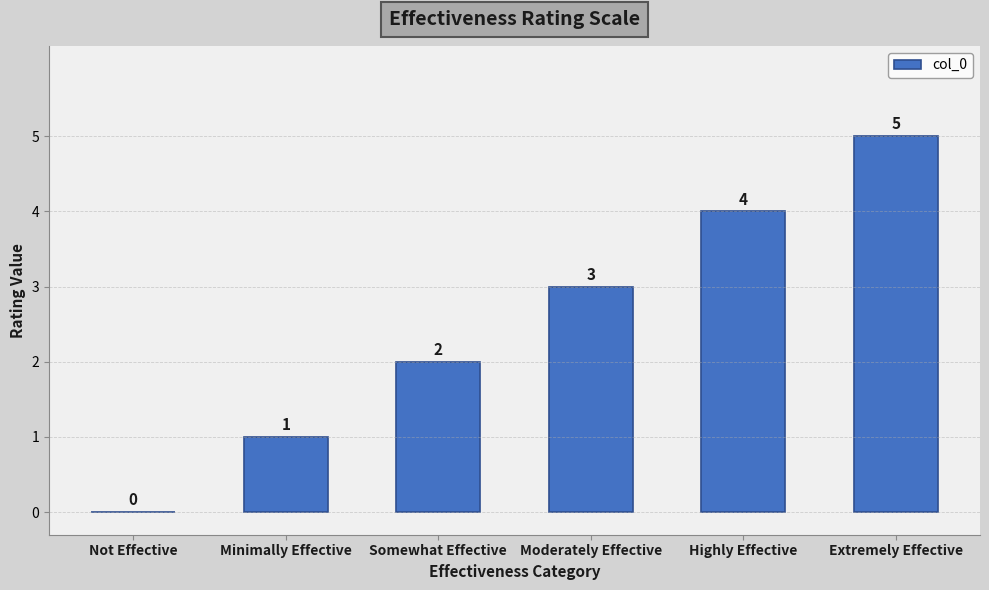

True or false: the data shows 3 at Moderately Effective.

True